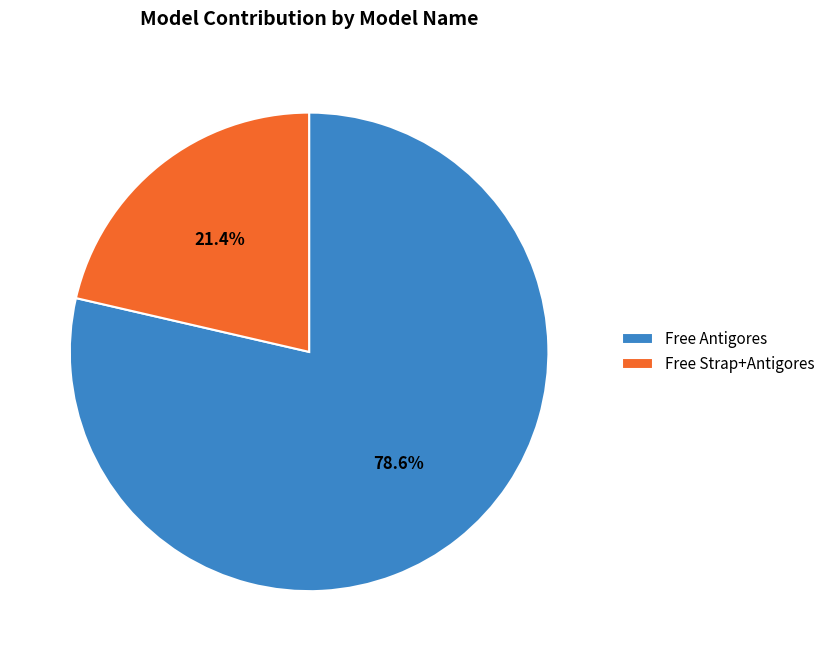

What is the smallest slice in the pie chart?

Free Strap+Antigores